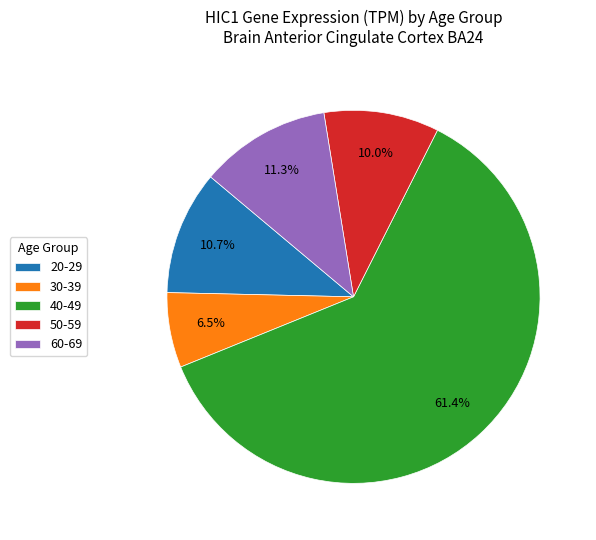

Between 60-69 and 40-49, which is larger?

40-49